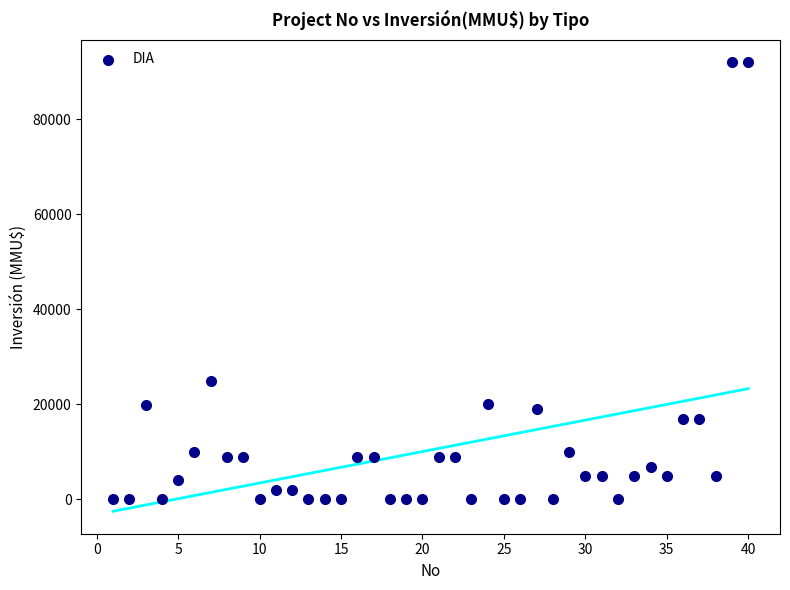

What Y value in the scatter plot is closest to 46005?

25000